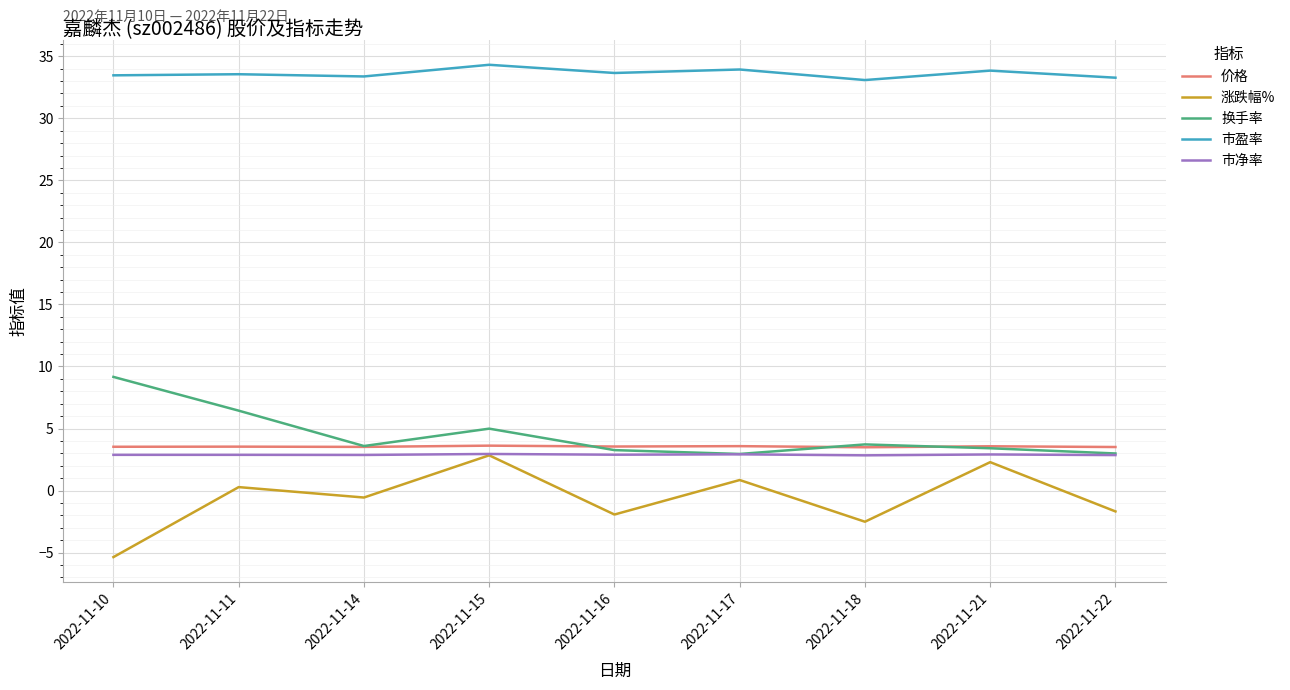

Where does the 换手率 series first go above 3?

2022-11-10